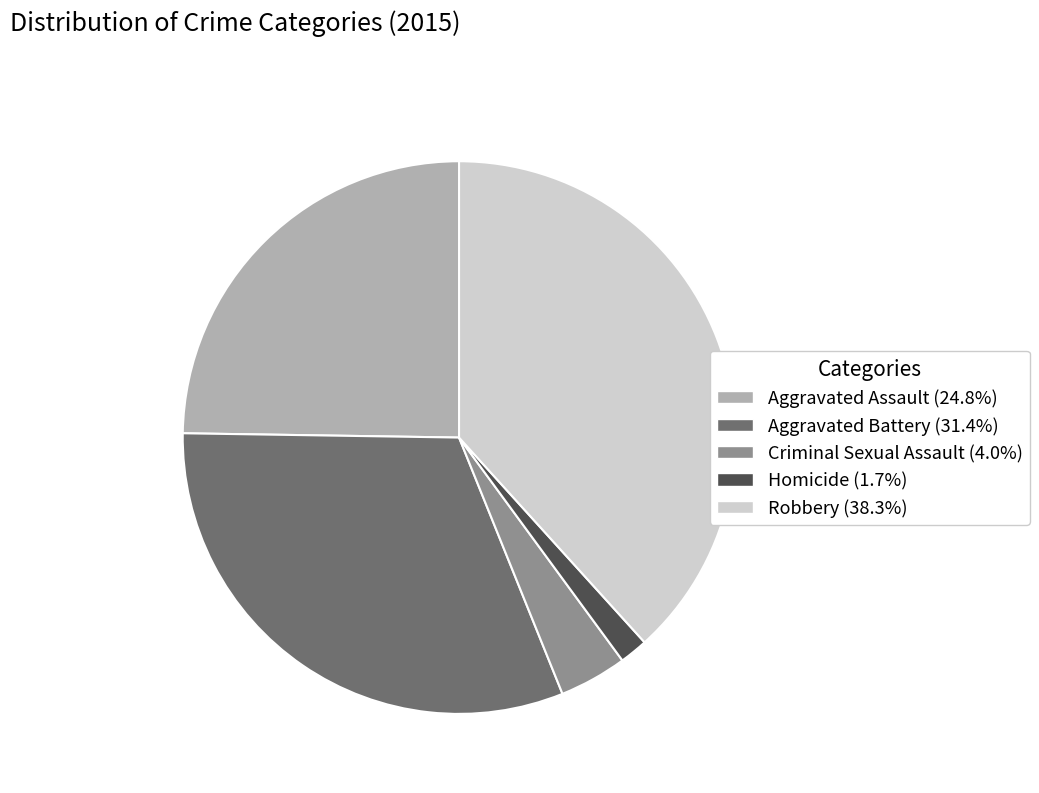

Does Aggravated Assault account for over 50% of the chart?

No